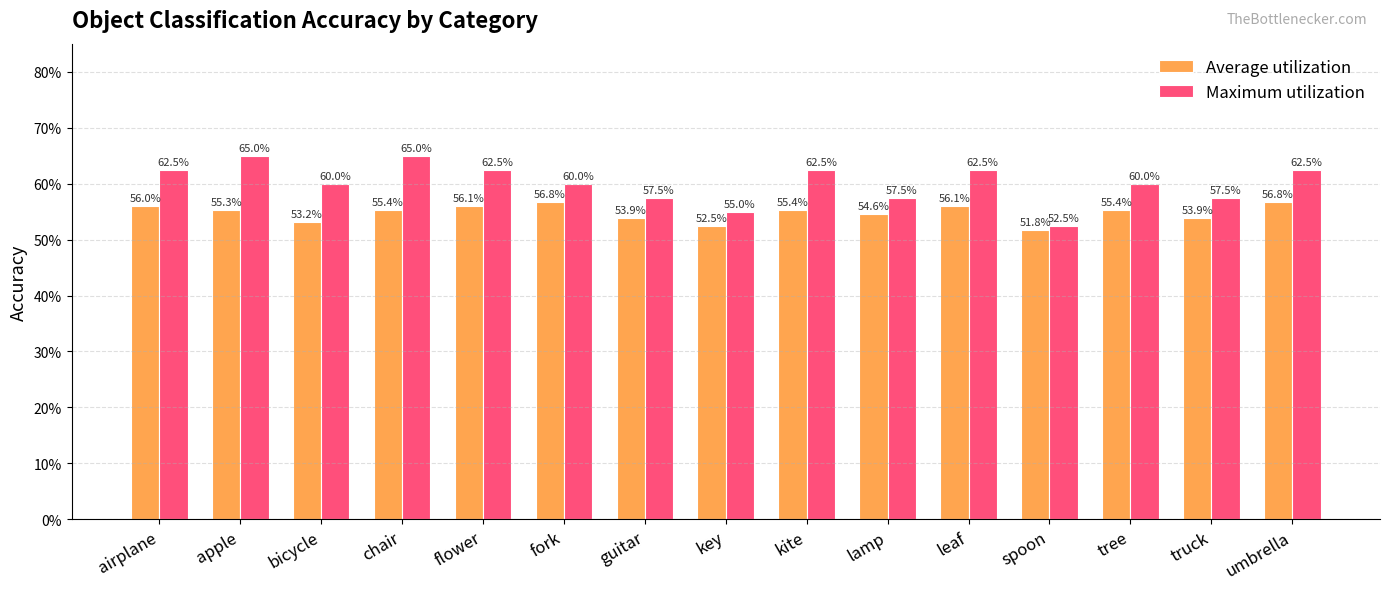

At truck, list the series in order from smallest to largest.

Average utilization, Maximum utilization